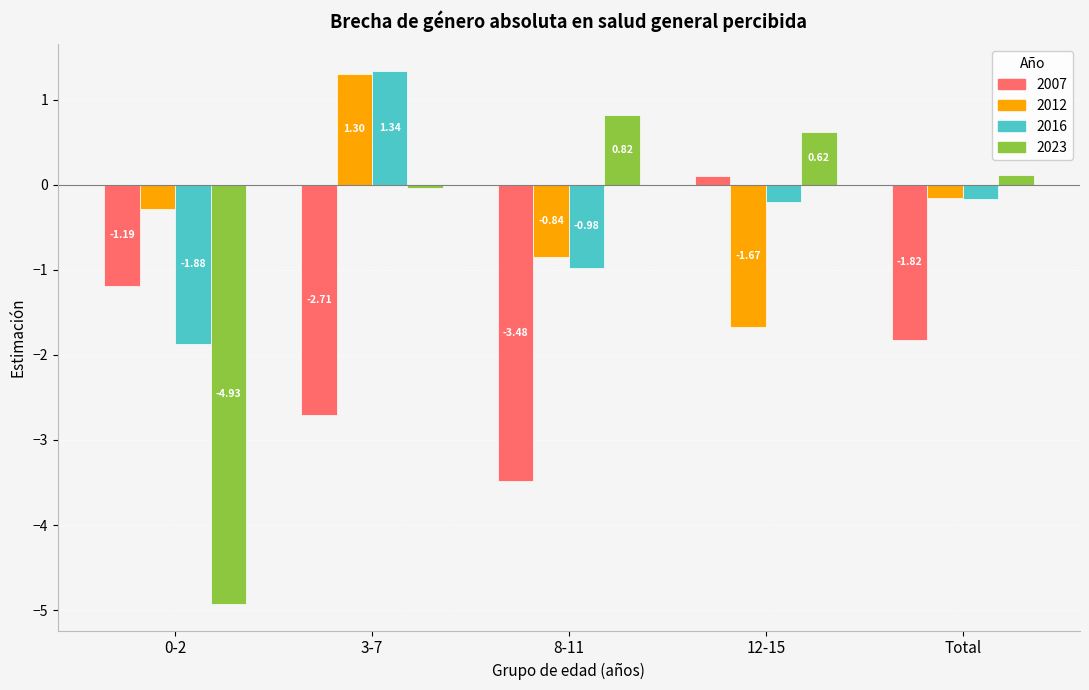

What is the difference between the 2016 values at Total and 0-2?

1.7